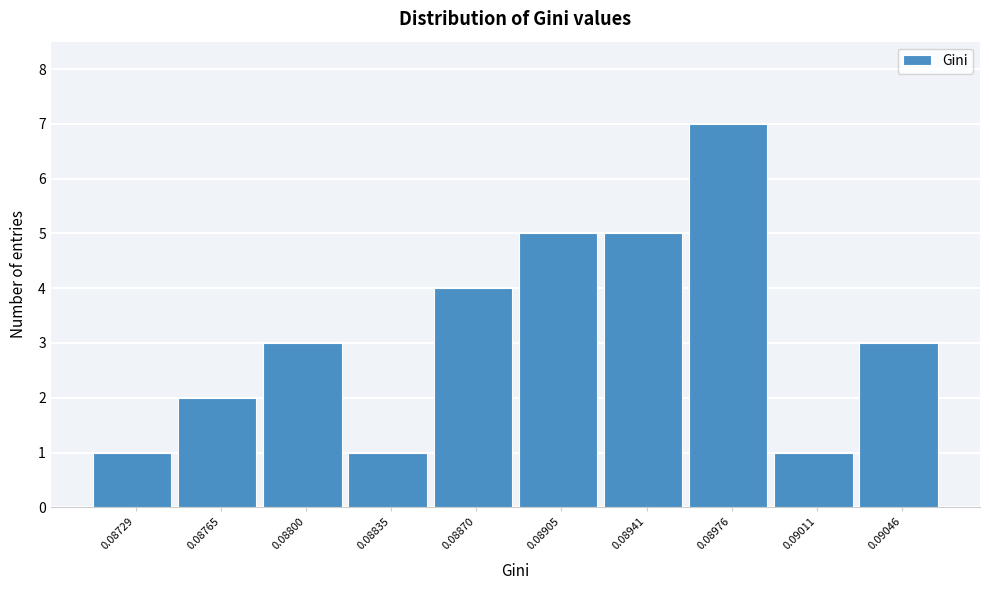

Reading left to right, transcribe all the data shown in this chart.

1	2	3	1	4	5	5	7	1	3